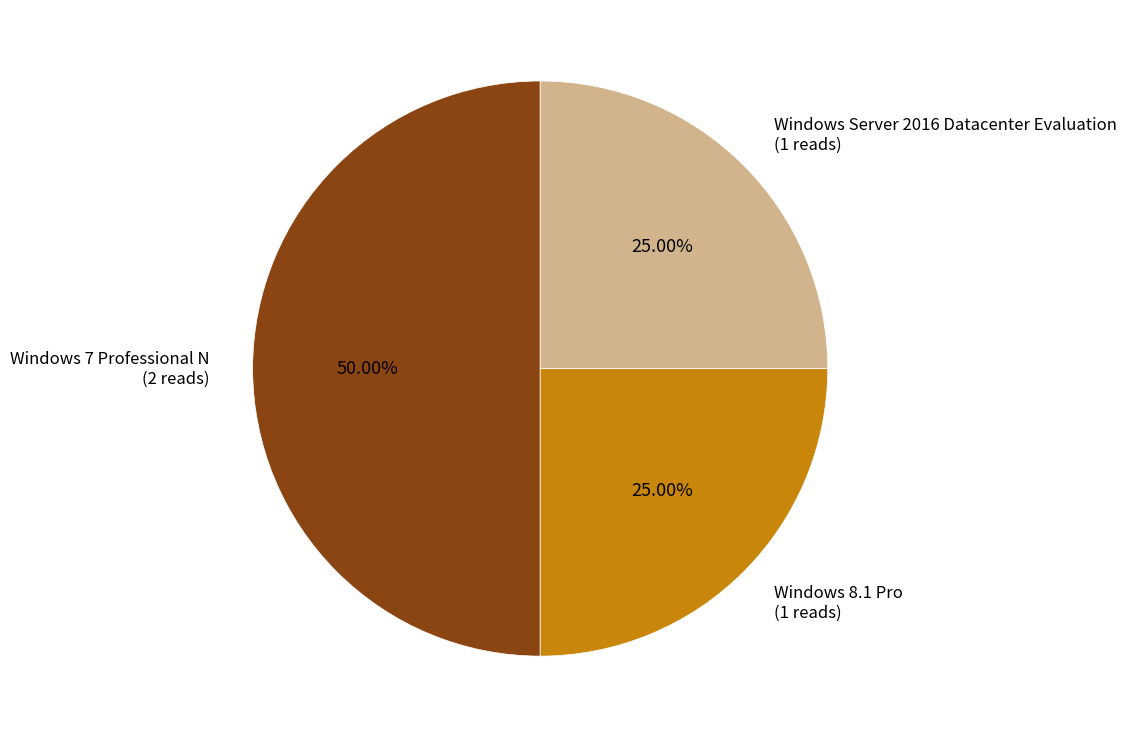

Combined, do Windows 8.1 Pro and Windows 7 Professional N account for over 50%?

Yes